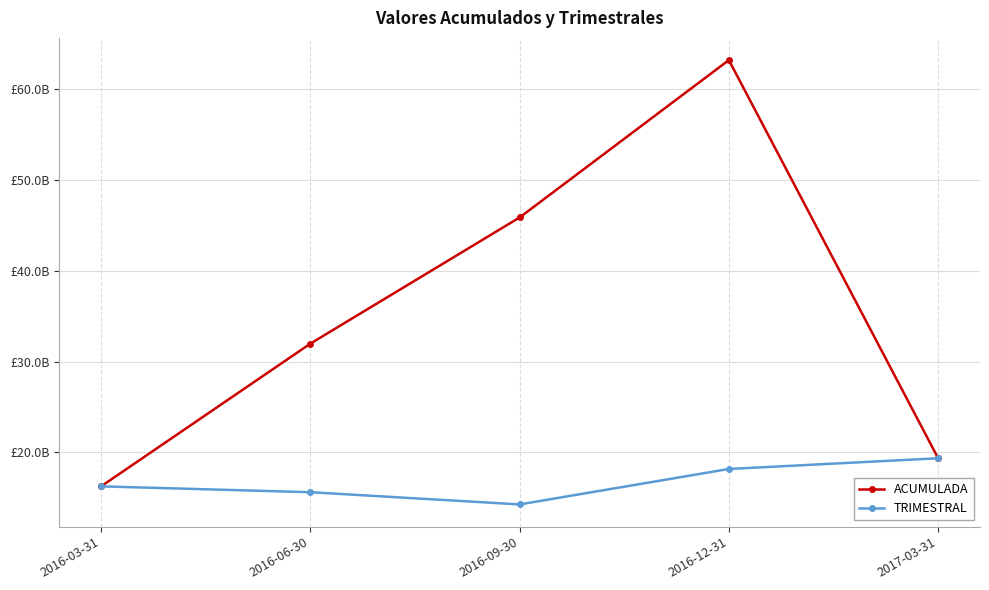

Where does the ACUMULADA series first go above 31965794249?

2016-06-30